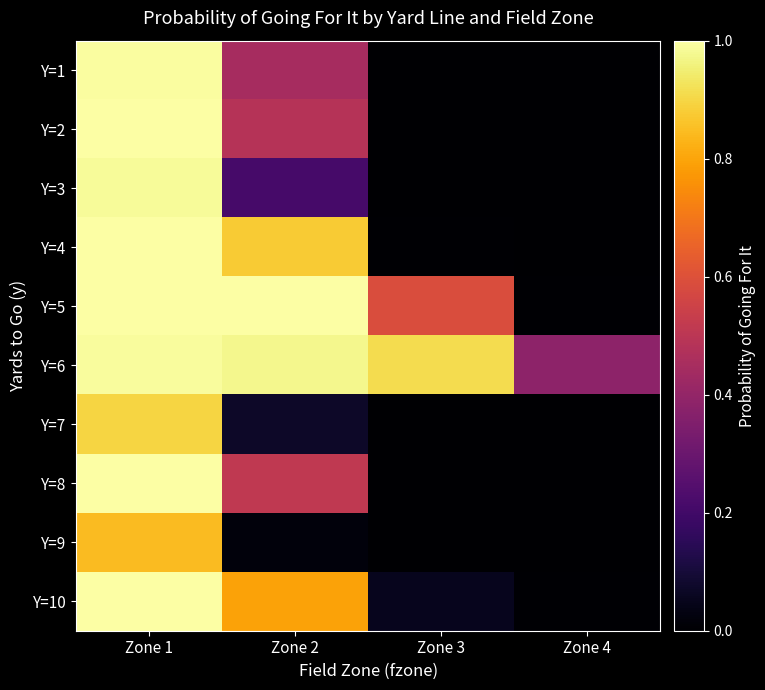

Which series has the largest total across all categories?

Y=6